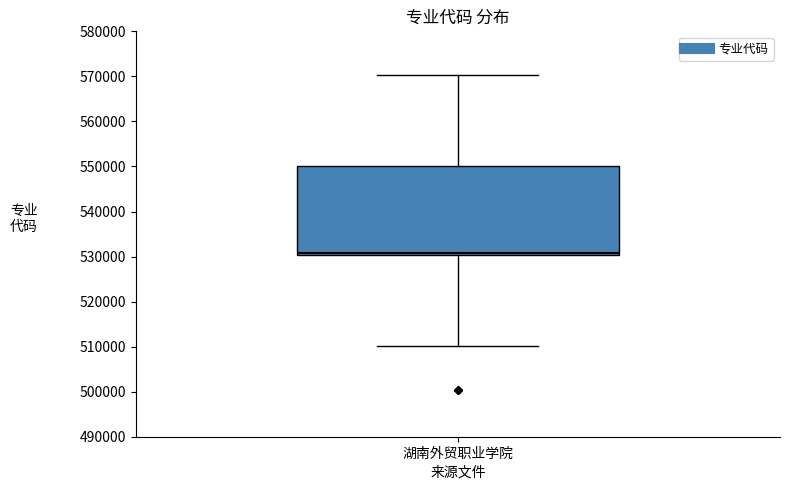

Transcribe this box plot: give where the median line is, the range the box spans, and where the two whiskers end, as read against the y-axis. The values are not printed on the chart, so give them approximately, as read against the axis.

median 531000, box 530000 to 550000, whiskers 510000 to 570000